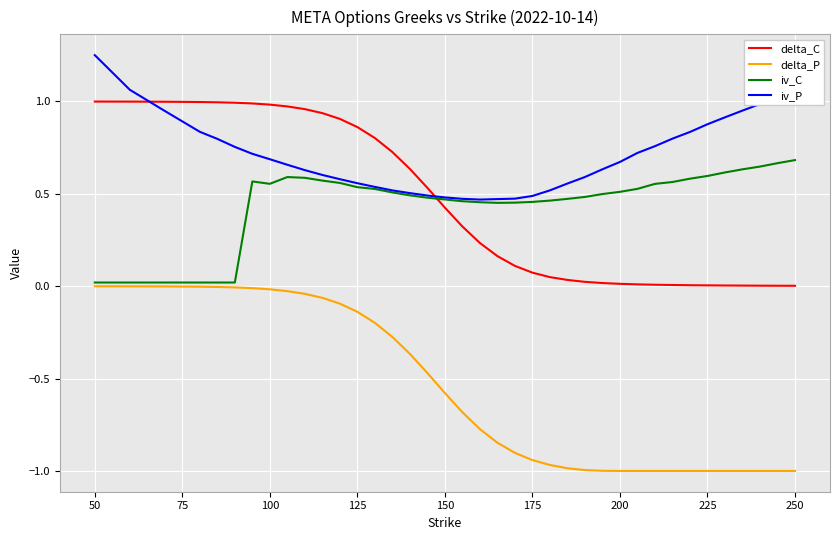

Which series has the largest total across all categories?

iv_P